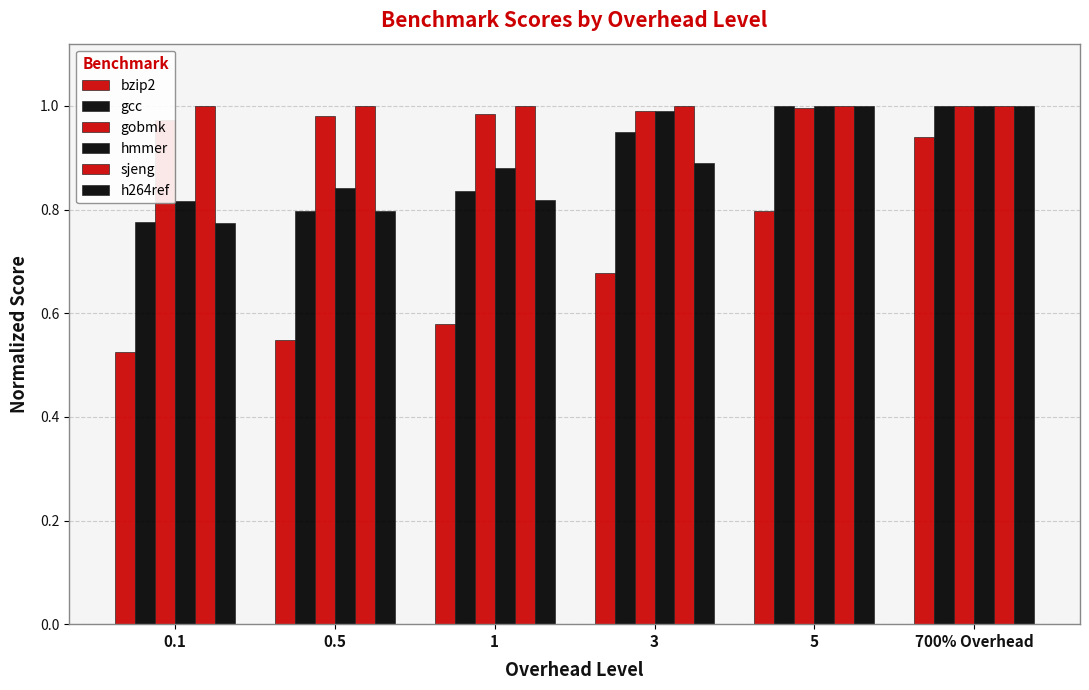

Reading right to left, what are all the values shown in this chart?

bzip2: 700% Overhead=0.9	5=0.8	3=0.7	1=0.6	0.5=0.5	0.1=0.5
gcc: 700% Overhead=1.0	5=1.0	3=1.0	1=0.8	0.5=0.8	0.1=0.8
gobmk: 700% Overhead=1.0	5=1.0	3=1.0	1=1.0	0.5=1.0	0.1=1.0
hmmer: 700% Overhead=1.0	5=1.0	3=1.0	1=0.9	0.5=0.8	0.1=0.8
sjeng: 700% Overhead=1.0	5=1.0	3=1.0	1=1.0	0.5=1.0	0.1=1.0
h264ref: 700% Overhead=1.0	5=1.0	3=0.9	1=0.8	0.5=0.8	0.1=0.8